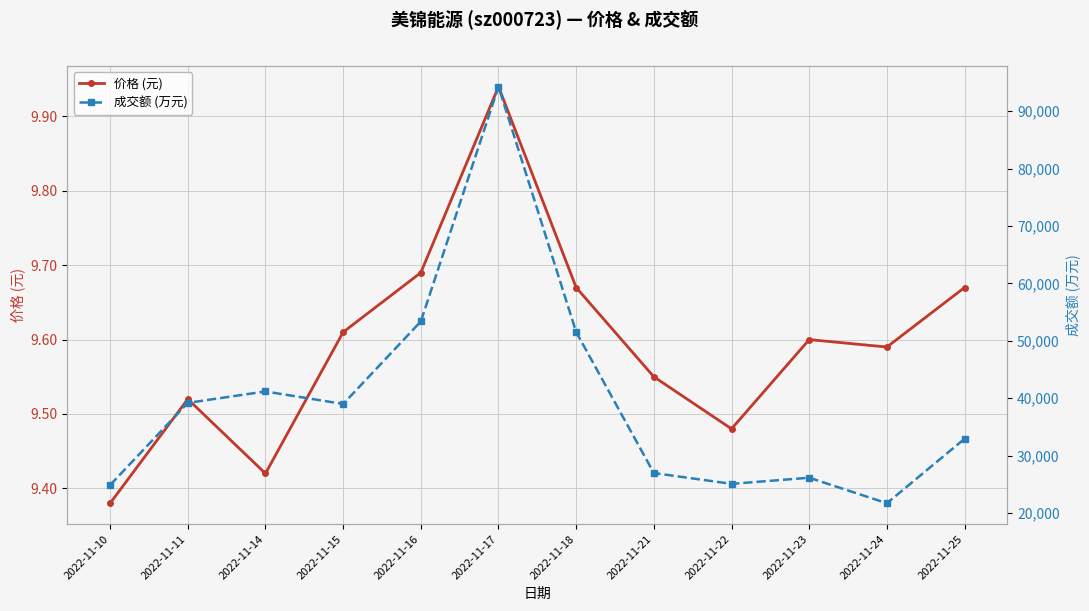

Where does the 成交额 (万元) series first go above 38989?

2022-11-11